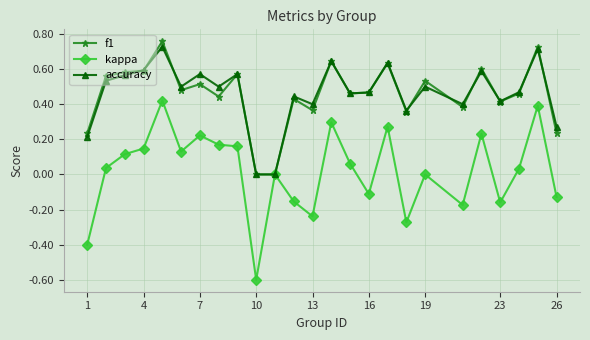

Which series has the widest spread of values?

kappa